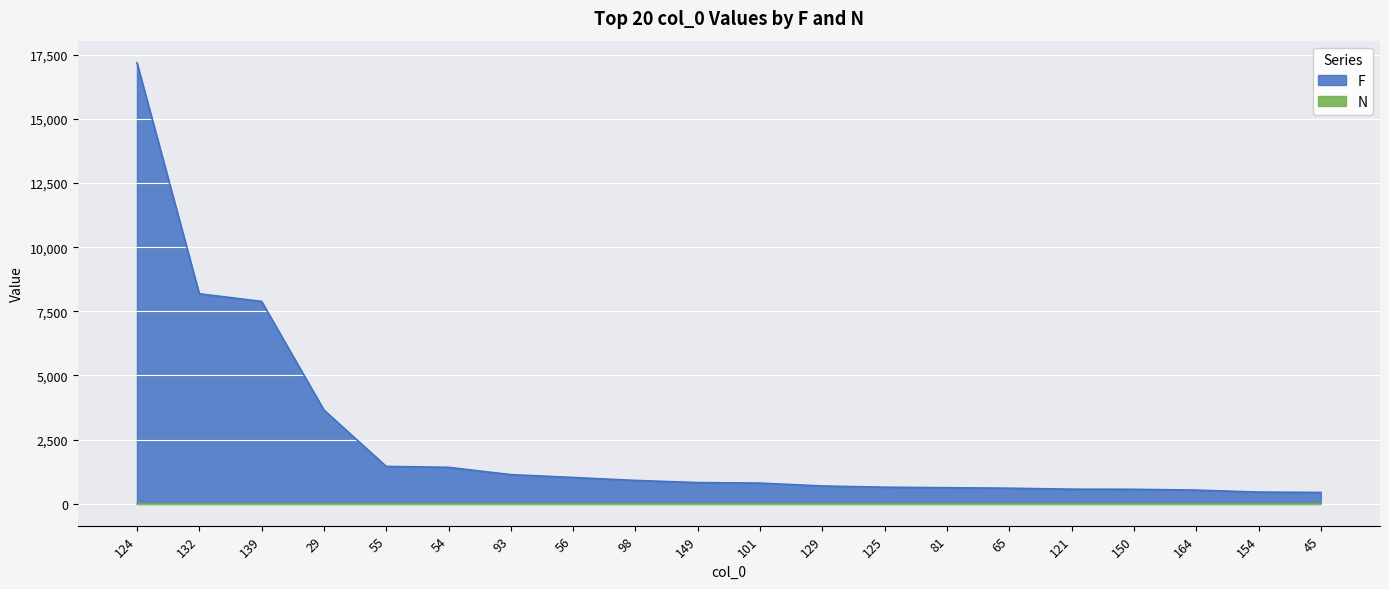

Rank the categories by value from highest to lowest.

124, 132, 139, 29, 55, 54, 93, 56, 98, 149, 101, 129, 125, 81, 65, 121, 150, 164, 154, 45